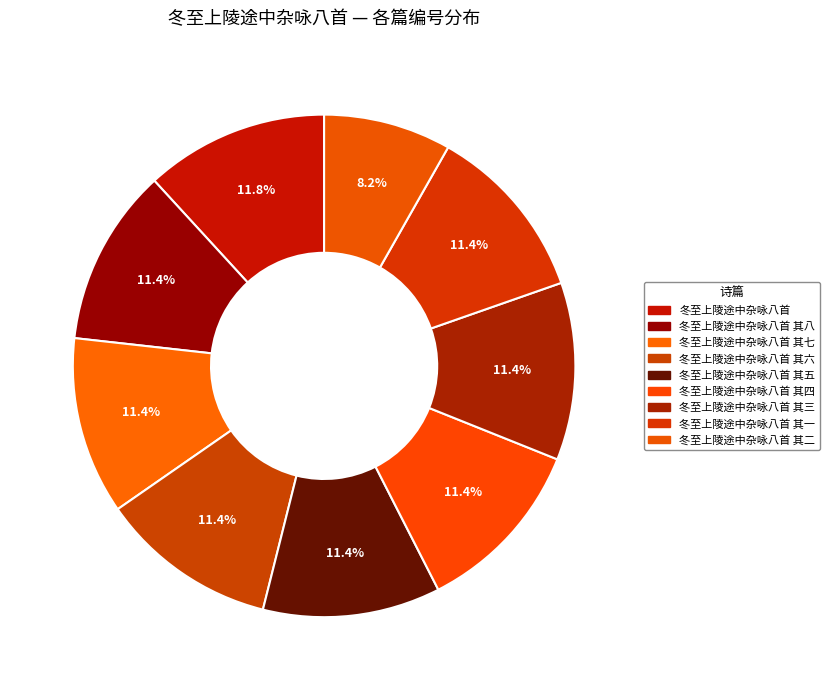

How many slices are in this pie chart?

9